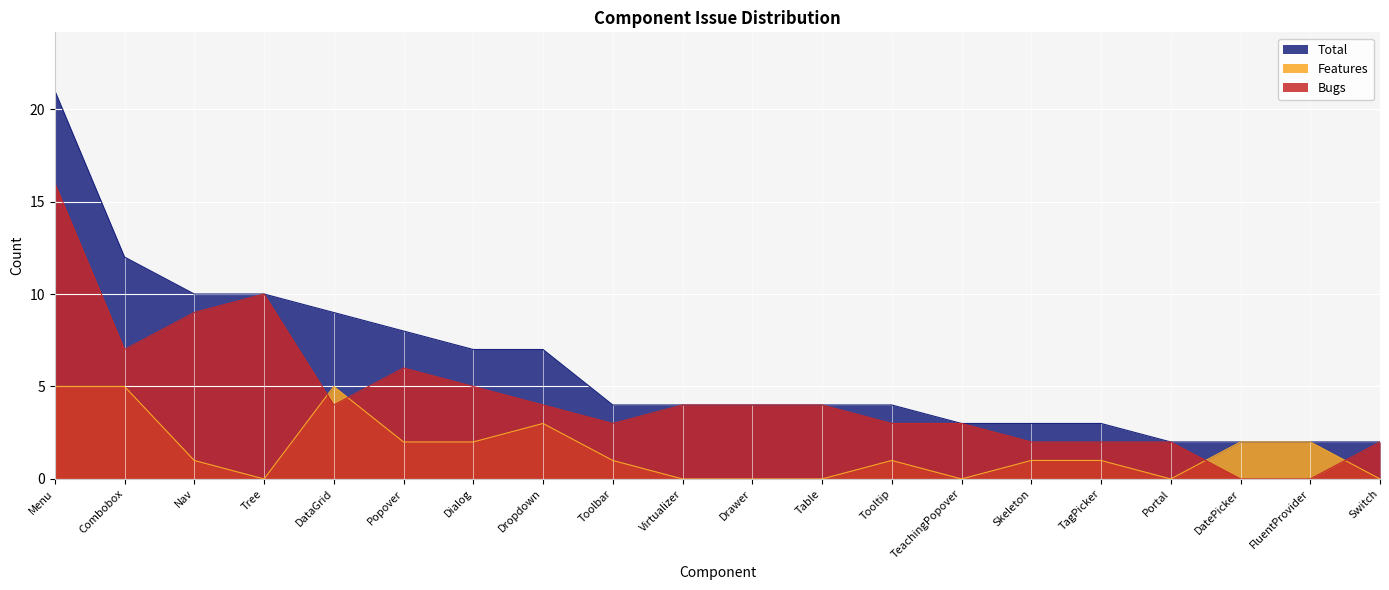

Reading left to right, list all the values displayed in this chart.

Bugs: Menu=16	Combobox=7	Nav=9	Tree=10	DataGrid=4	Popover=6	Dialog=5	Dropdown=4	Toolbar=3	Virtualizer=4	Drawer=4	Table=4	Tooltip=3	TeachingPopover=3	Skeleton=2	TagPicker=2	Portal=2	DatePicker=0	FluentProvider=0	Switch=2
Features: Menu=5	Combobox=5	Nav=1	Tree=0	DataGrid=5	Popover=2	Dialog=2	Dropdown=3	Toolbar=1	Virtualizer=0	Drawer=0	Table=0	Tooltip=1	TeachingPopover=0	Skeleton=1	TagPicker=1	Portal=0	DatePicker=2	FluentProvider=2	Switch=0
Total: Menu=21	Combobox=12	Nav=10	Tree=10	DataGrid=9	Popover=8	Dialog=7	Dropdown=7	Toolbar=4	Virtualizer=4	Drawer=4	Table=4	Tooltip=4	TeachingPopover=3	Skeleton=3	TagPicker=3	Portal=2	DatePicker=2	FluentProvider=2	Switch=2